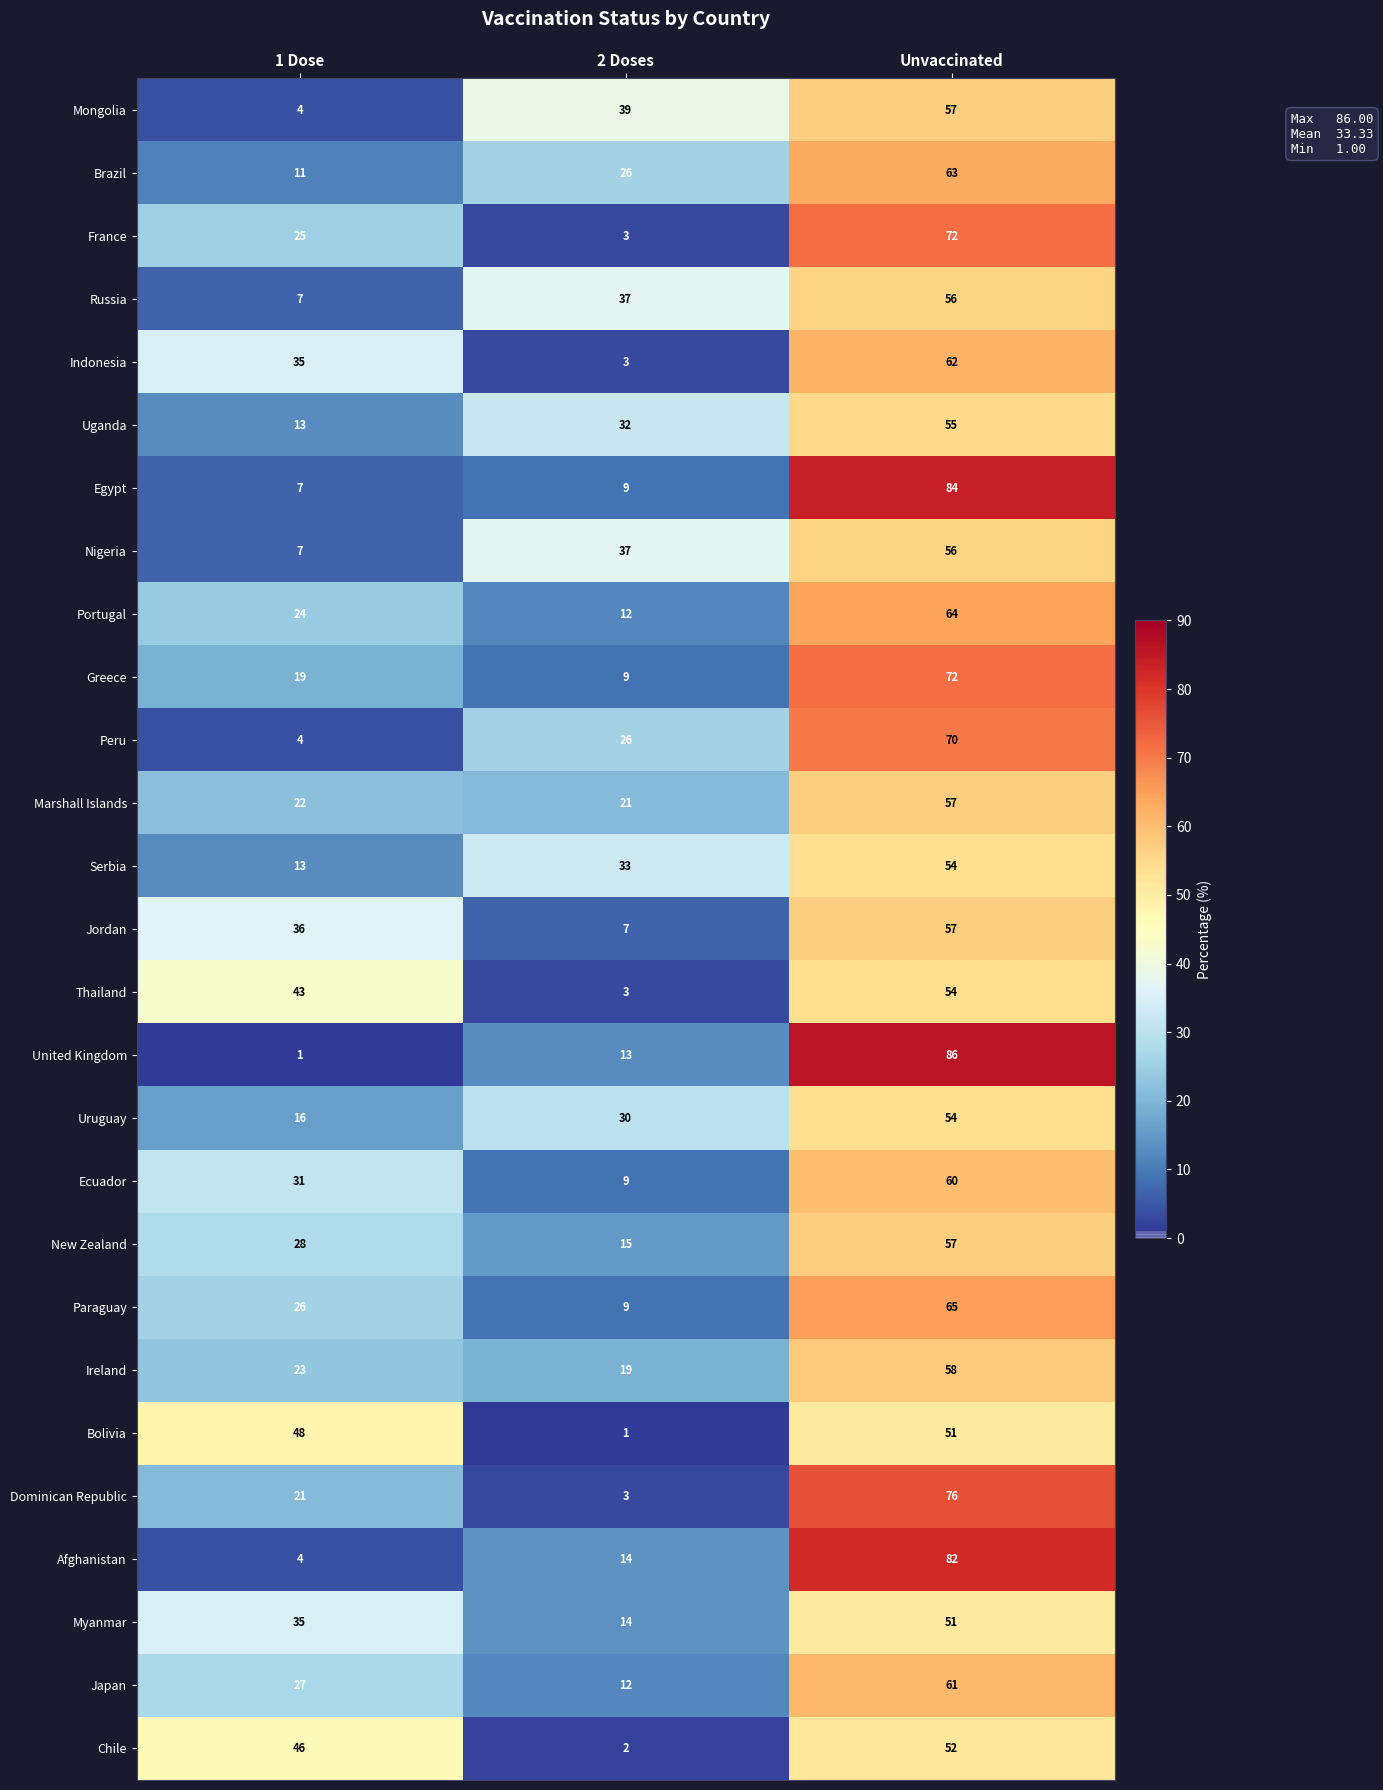

Is the value of Bolivia at 2 Doses greater than the value of Greece at 2 Doses?

No